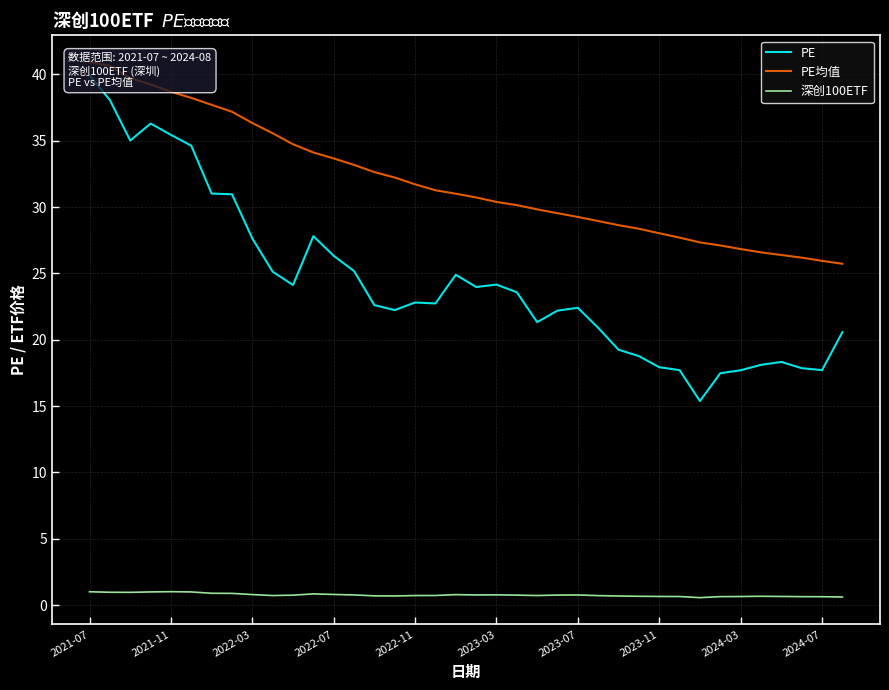

List the series in order of their peak value, highest first.

PE均值, PE, 深创100ETF